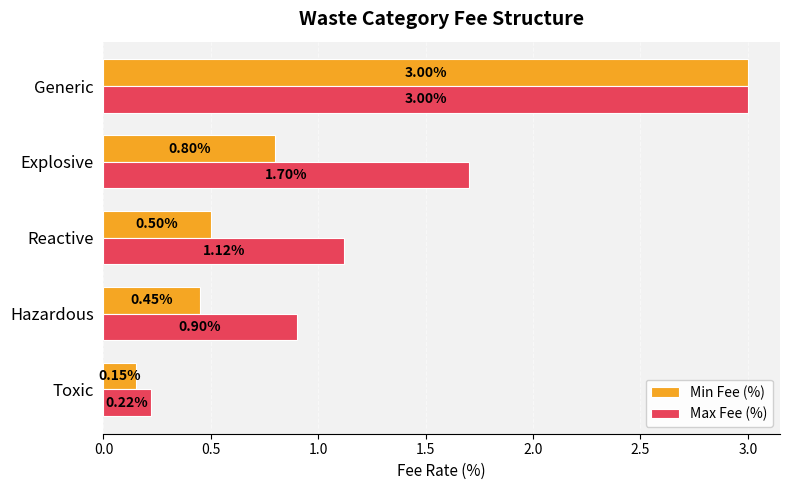

Between Hazardous and Explosive, which series saw the biggest shift?

Max Fee (%)